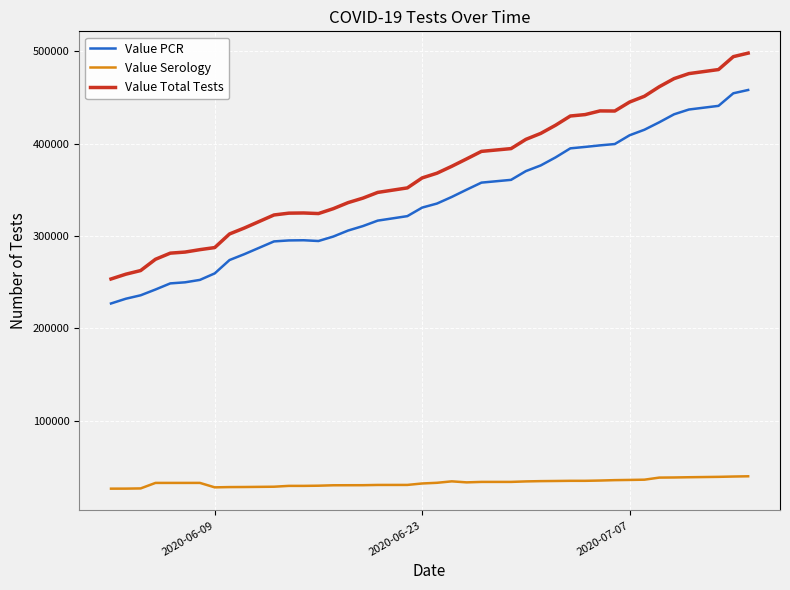

True or false: Value Total Tests and Value Serology intersect in this chart.

False